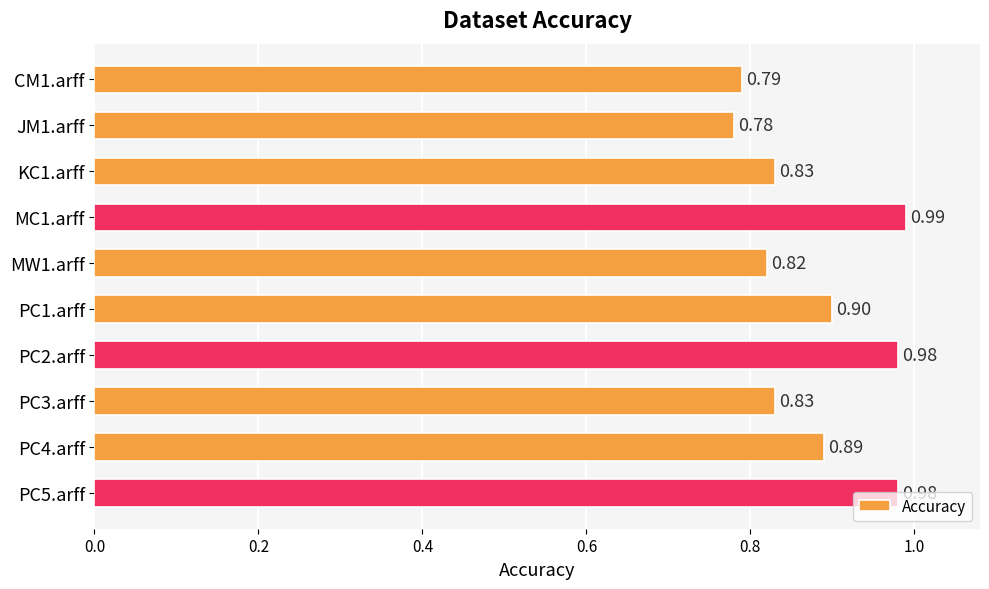

What is the sum of all values?

8.8